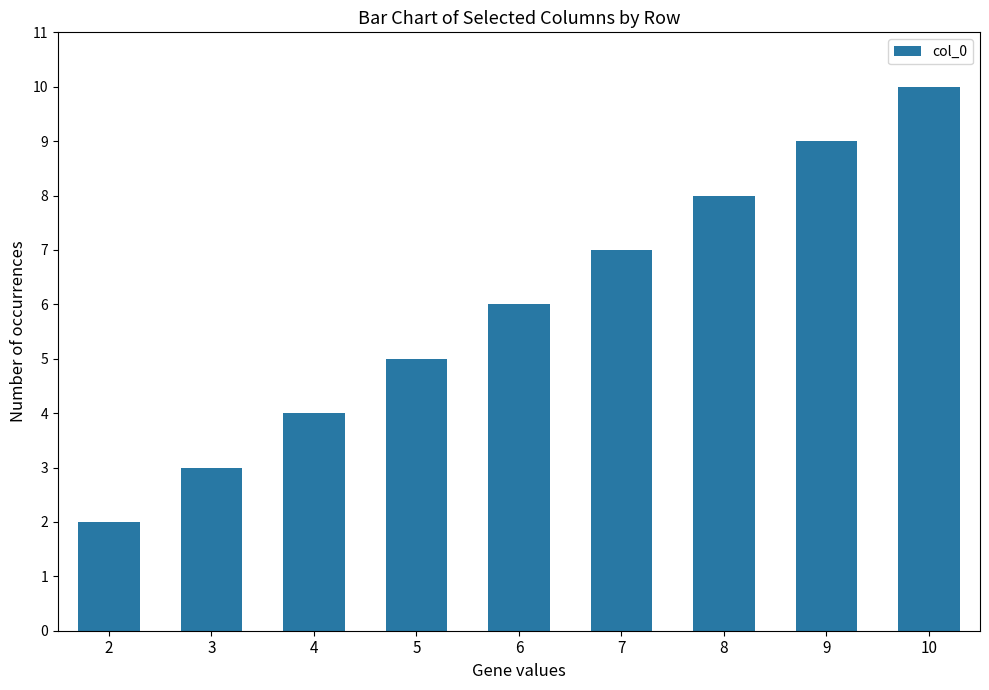

How many series are shown in this chart?

1